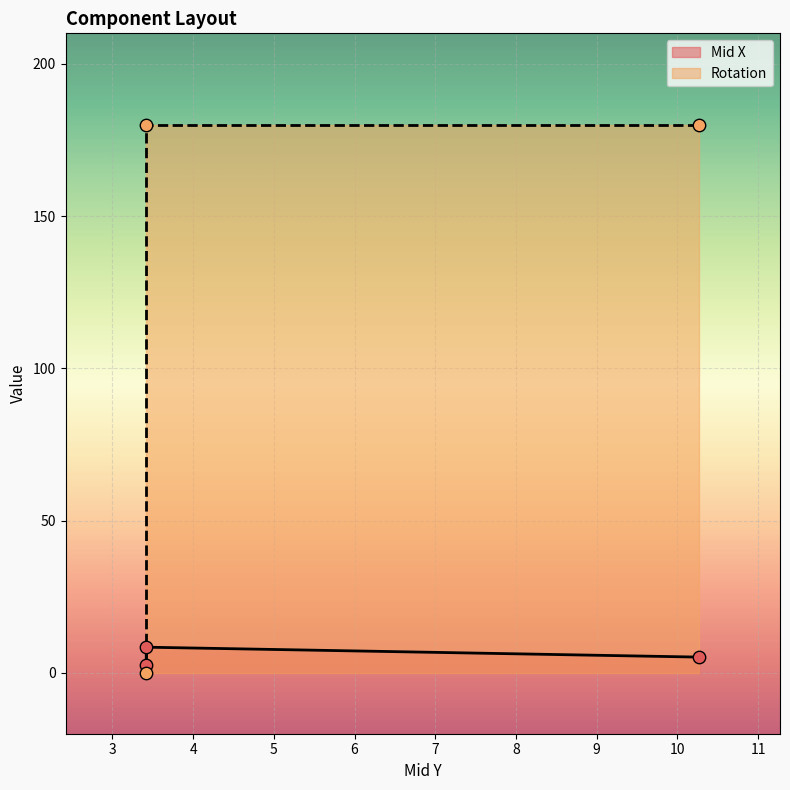

Which series contains the highest Y value?

Rotation